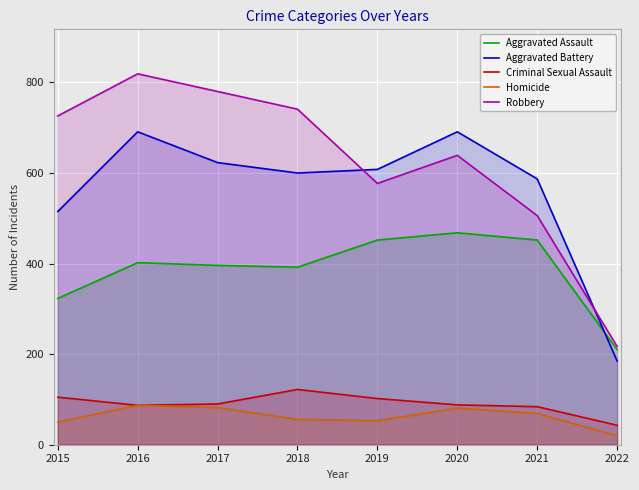

True or false: Aggravated Assault and Robbery intersect in this chart.

False